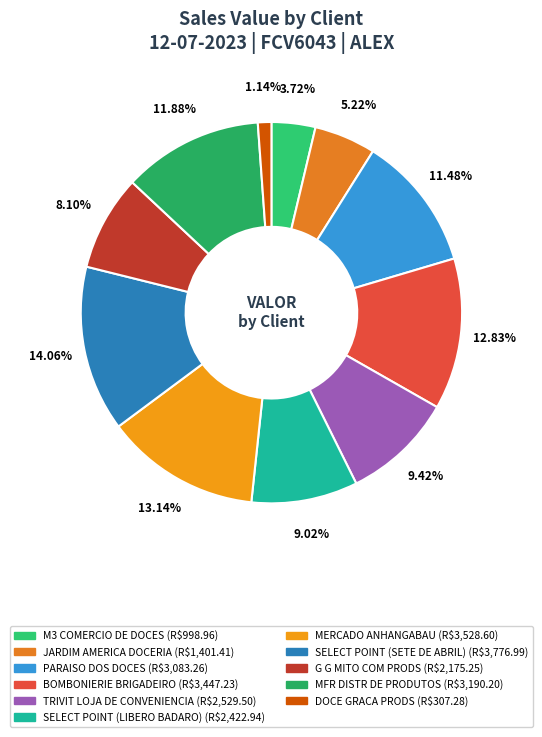

Does MERCADO ANHANGABAU represent more than half of the total?

No